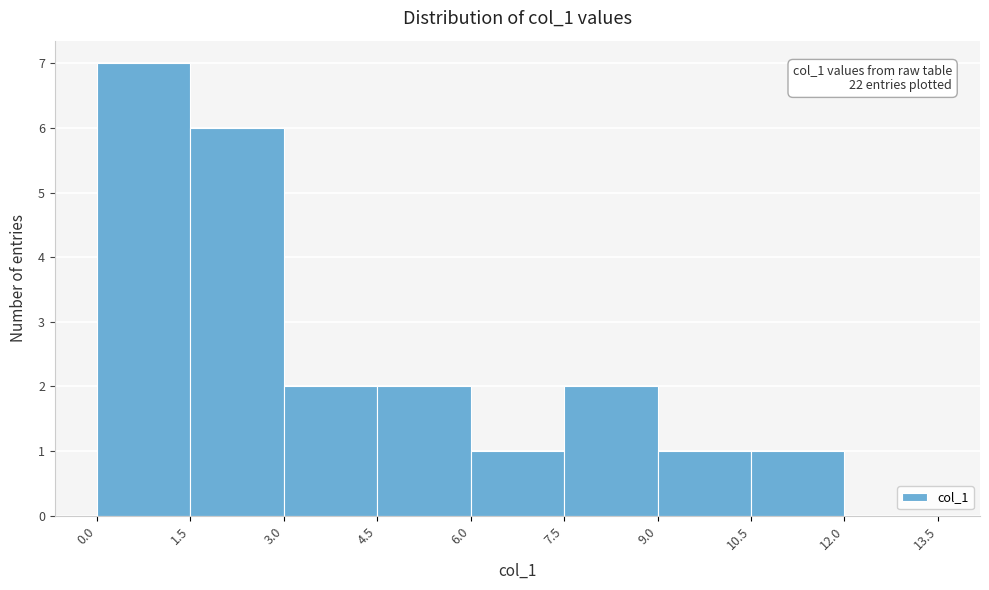

Which range on the x-axis has the tallest bar?

0.0 to 1.5